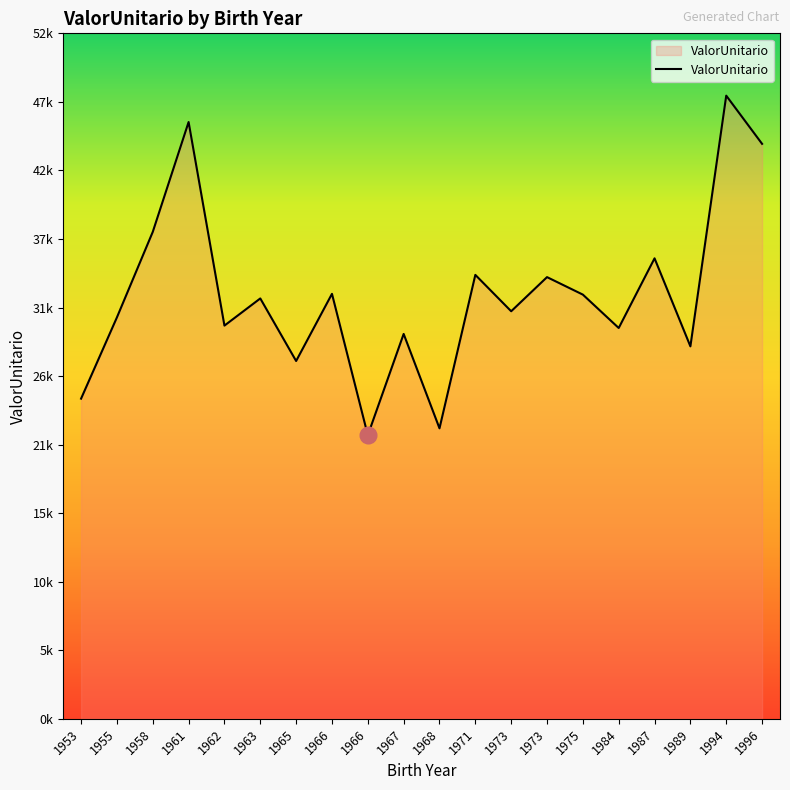

Between 1973 and 1968, which is larger?

1973